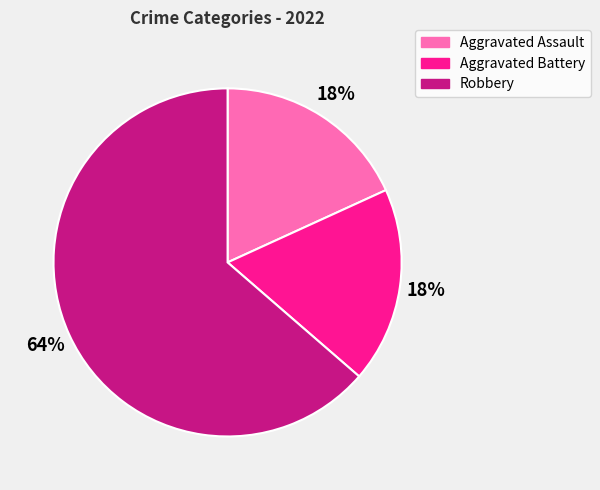

What is the ratio of the value at Aggravated Battery to the value at Aggravated Assault?

1.0